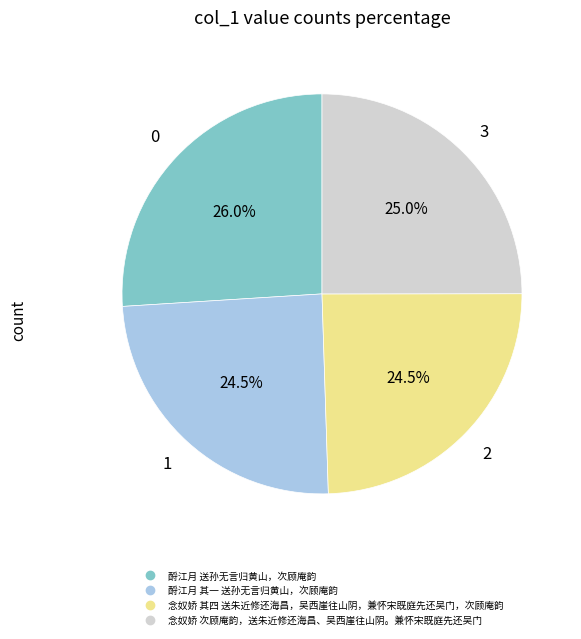

How many segments does this pie chart have?

4